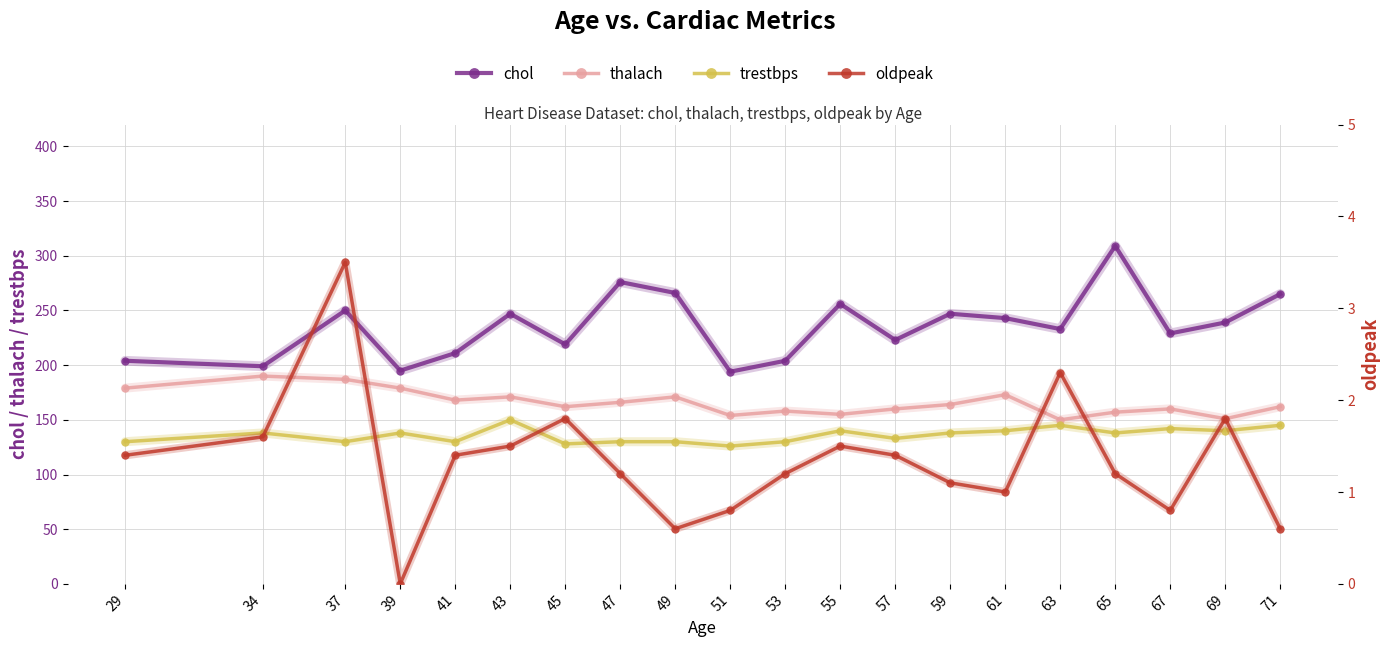

At which category does oldpeak reach its first local valley?

39